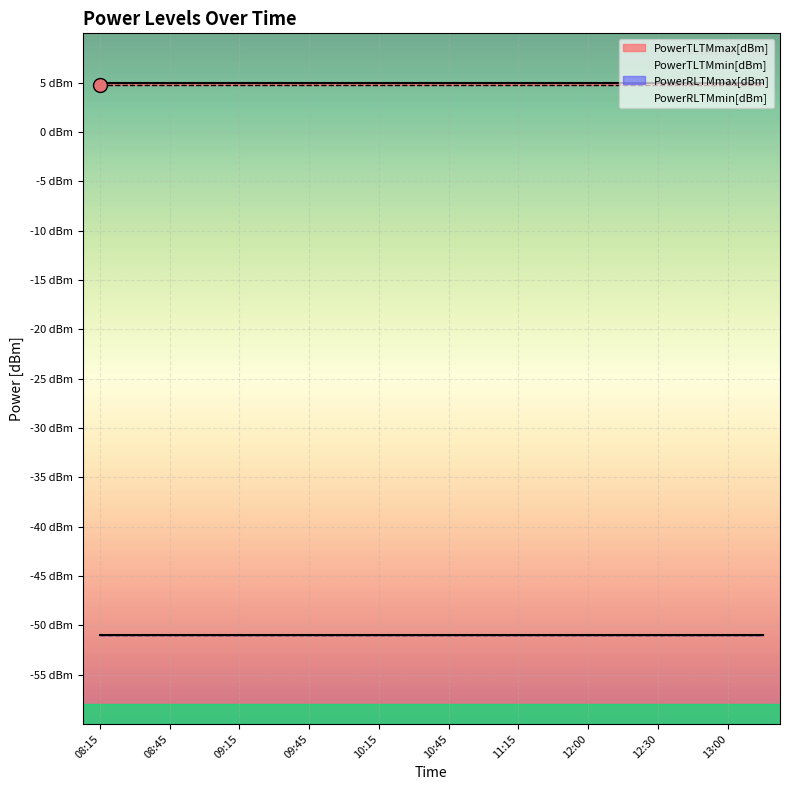

What is the total value across all series at 12:00?

-92.2